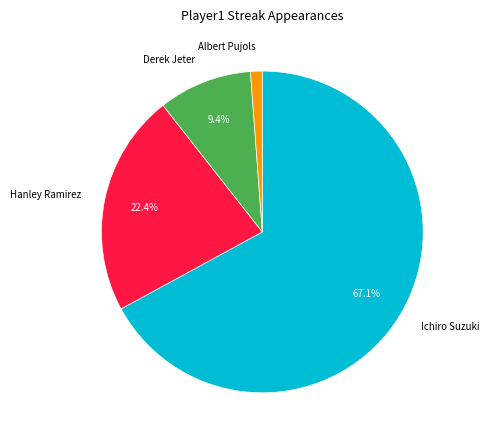

What percentage do Ichiro Suzuki and Hanley Ramirez together represent?

89.4%